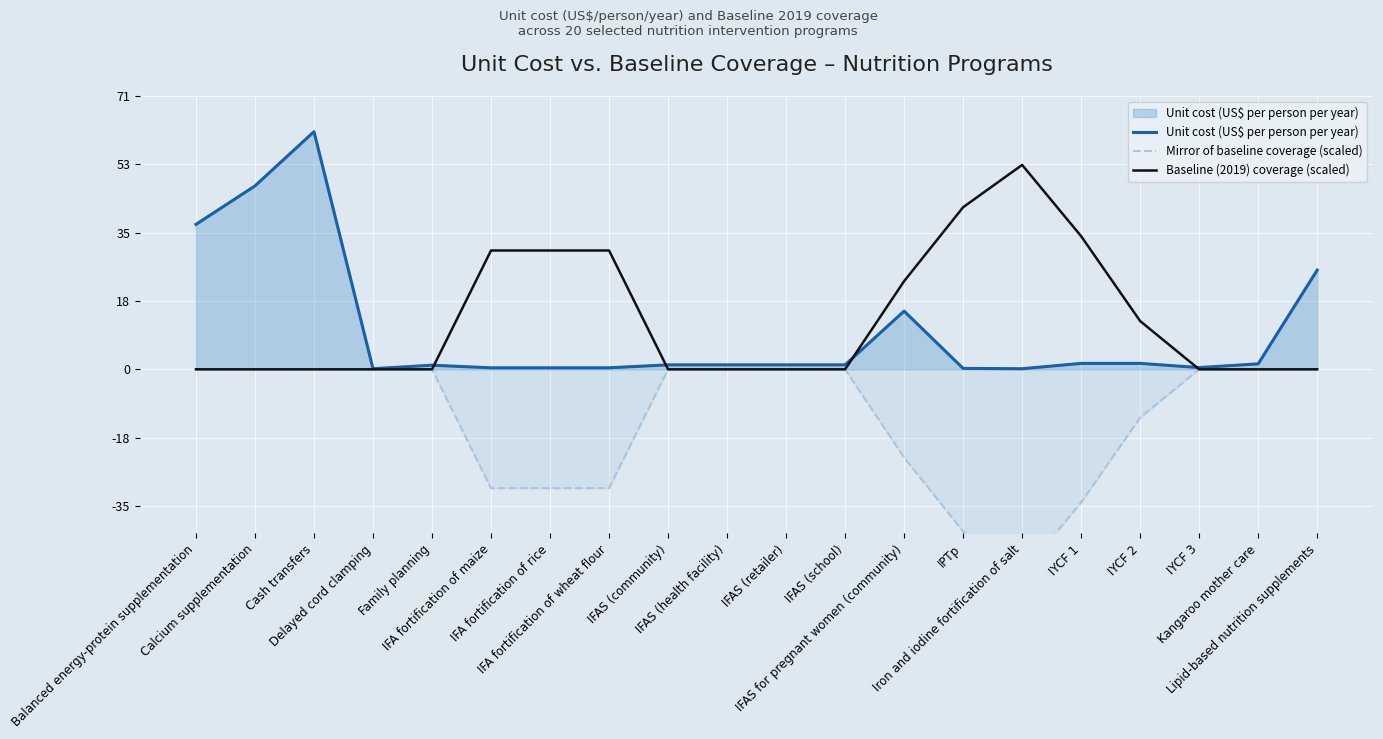

What is the total value across all series at IPTp?

0.2